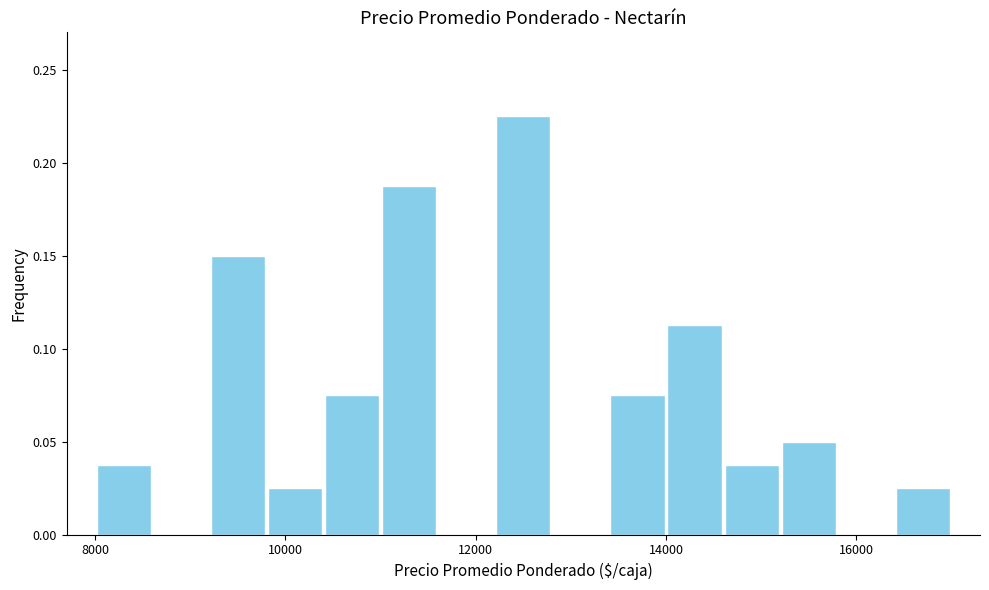

Read against the x-axis, roughly where is the centre of the tallest bar?

12600